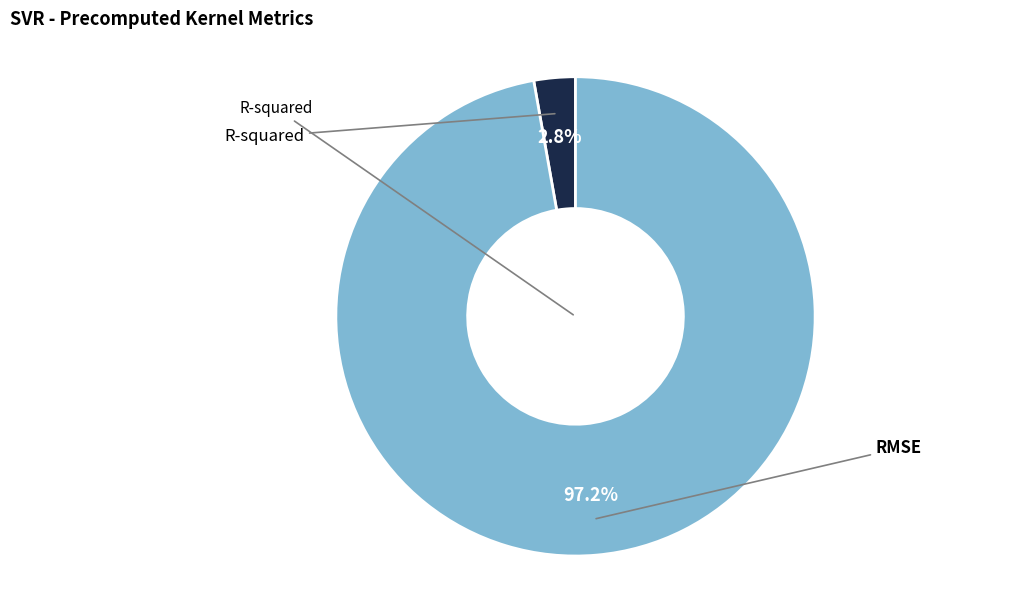

Is there a majority slice in this chart?

Yes